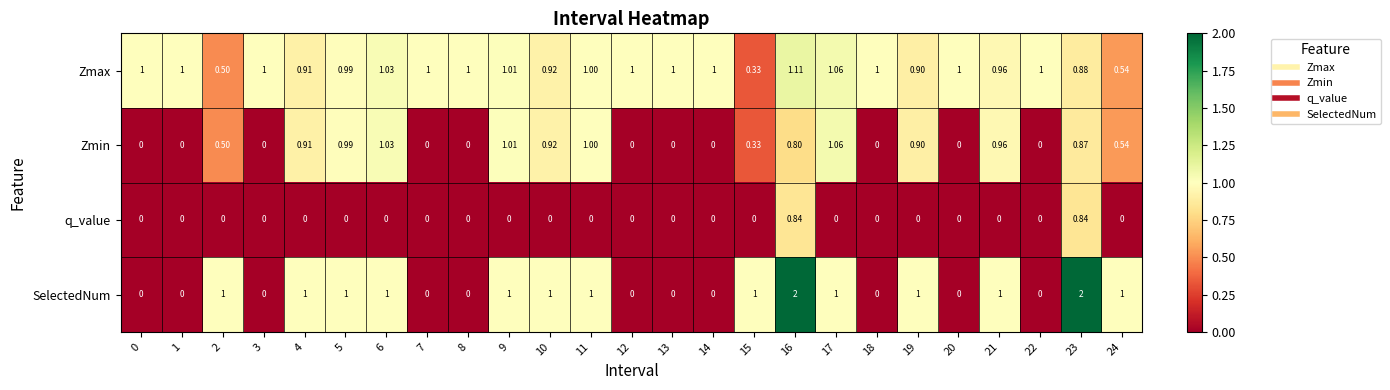

Is the value of q_value at 22 greater than the value of Zmin at 6?

No